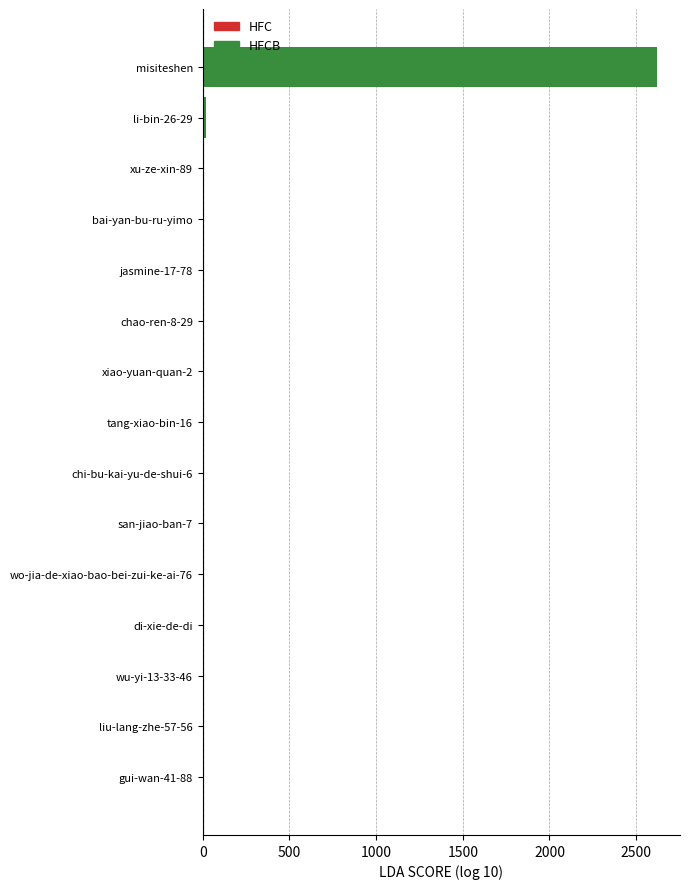

Count the number of categories in the chart.

11